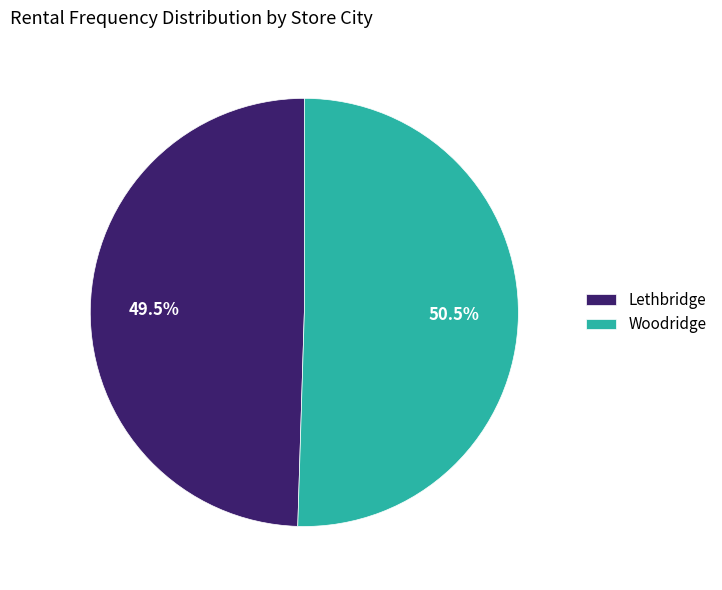

What is the smallest slice in the pie chart?

Lethbridge